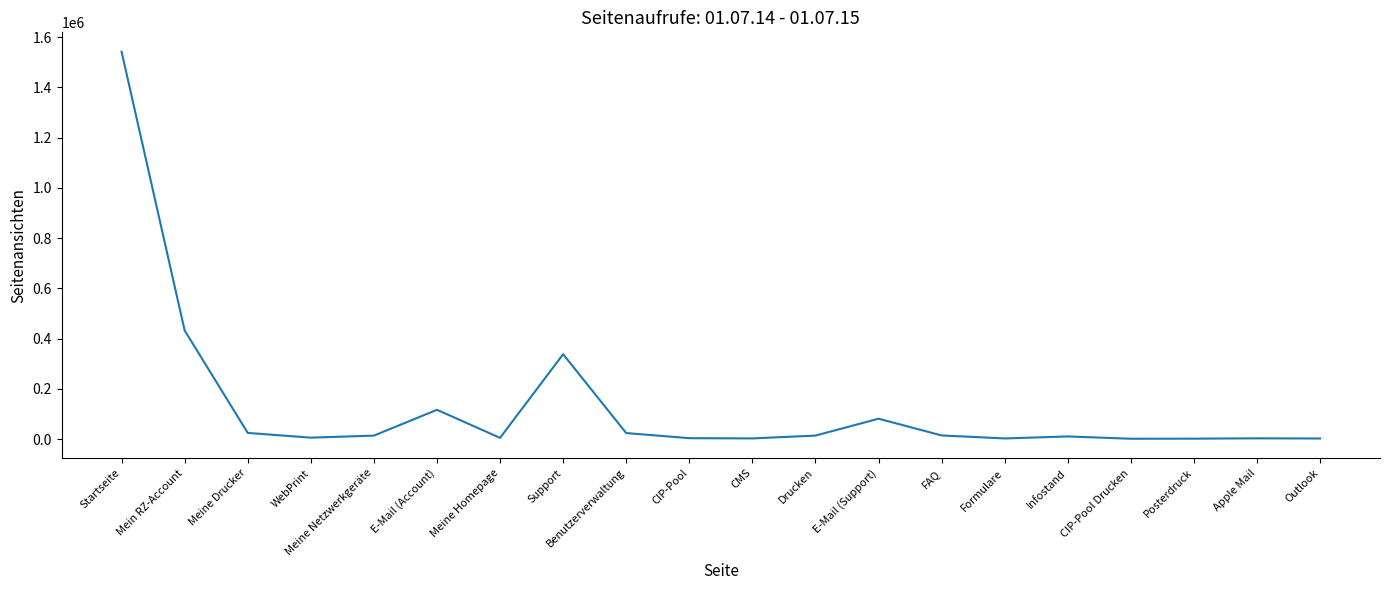

Is it true that the value at Startseite is 496399?

False